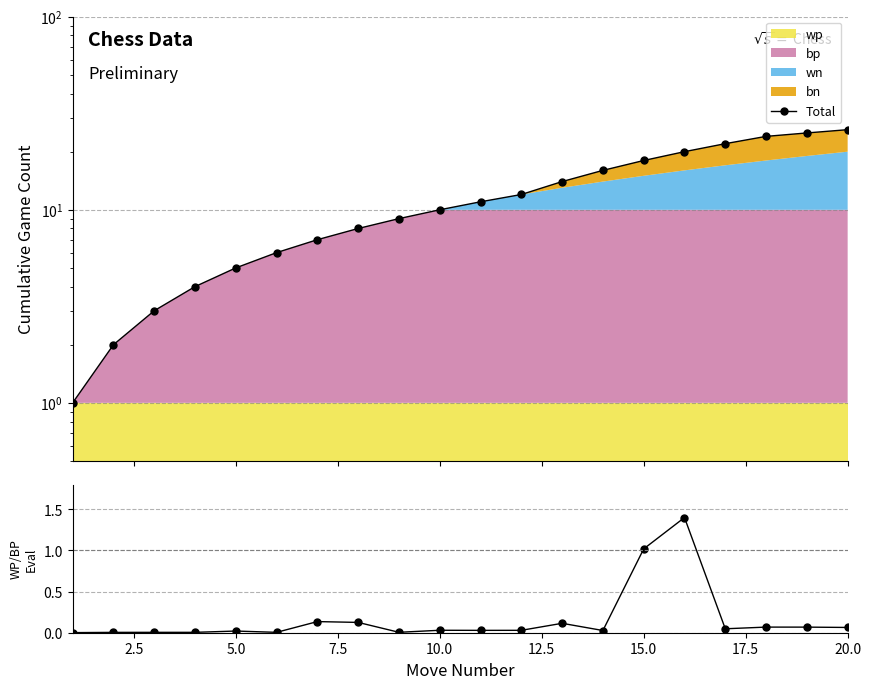

Count the number of categories in the chart.

20